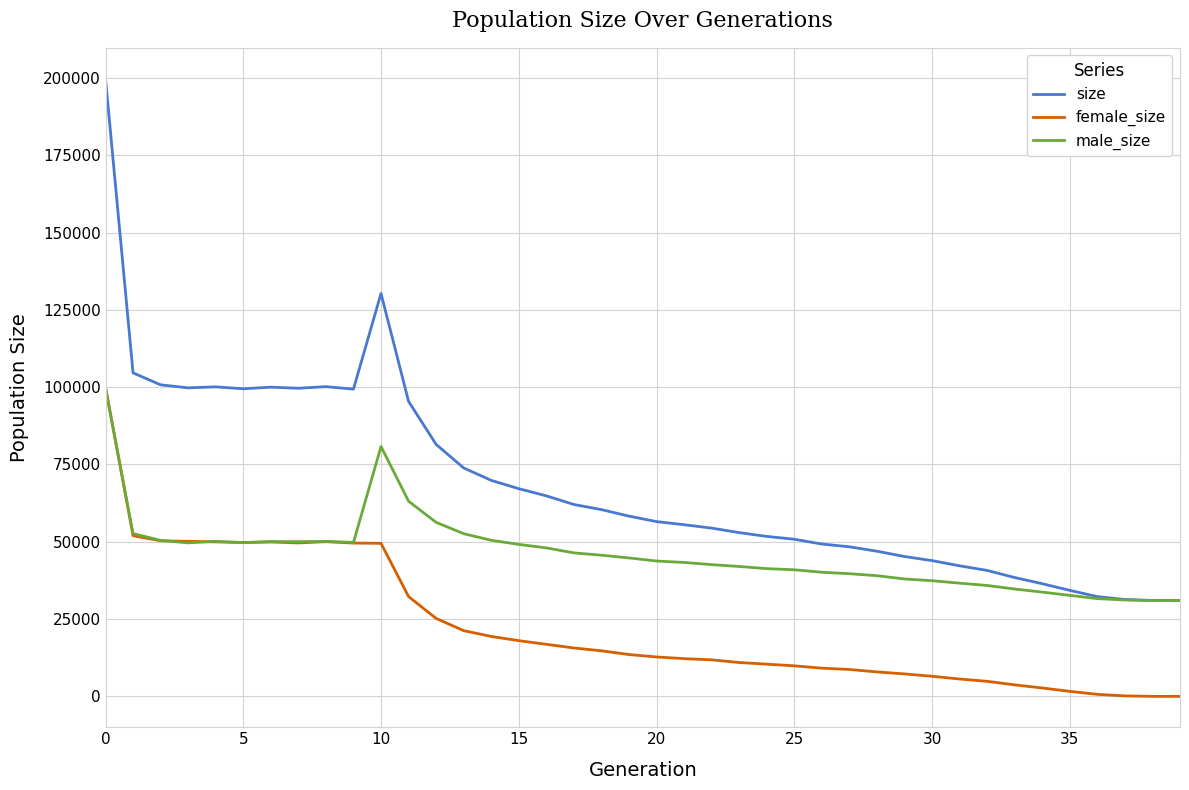

Which series has the largest range (max minus min)?

size